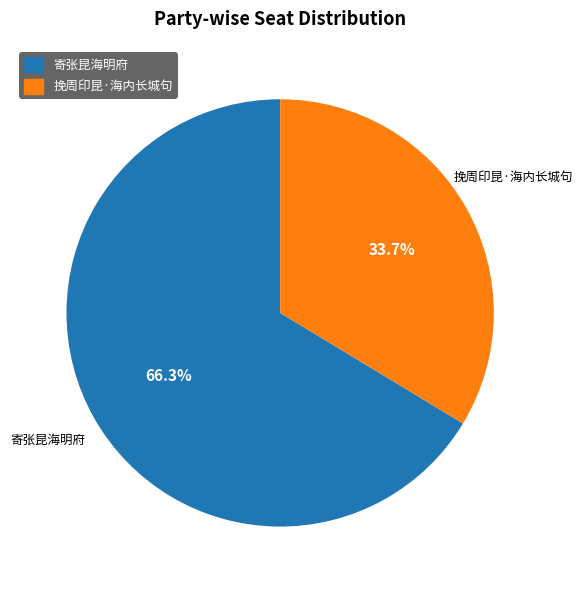

The 寄张昆海明府 slice represents 59% of the pie. True or false?

False